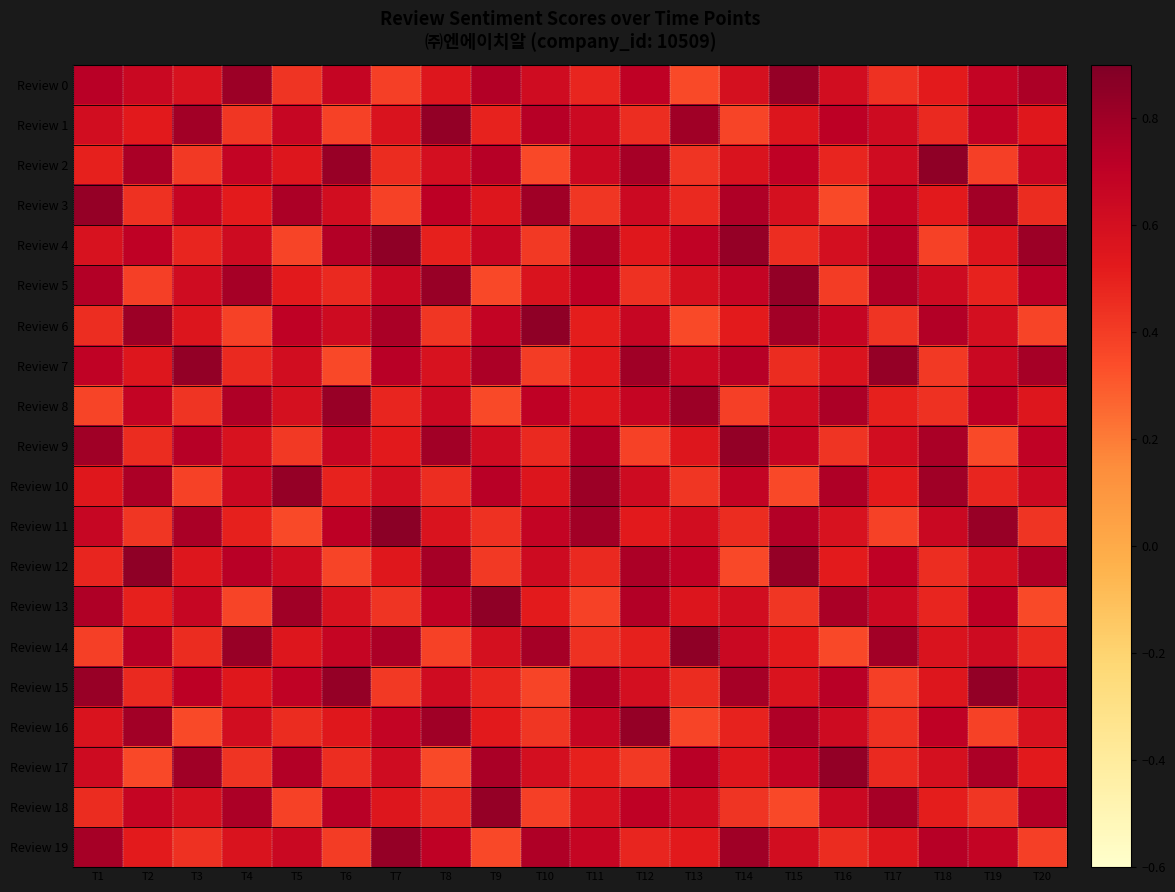

Which has a higher value, T15 or T13?

T15